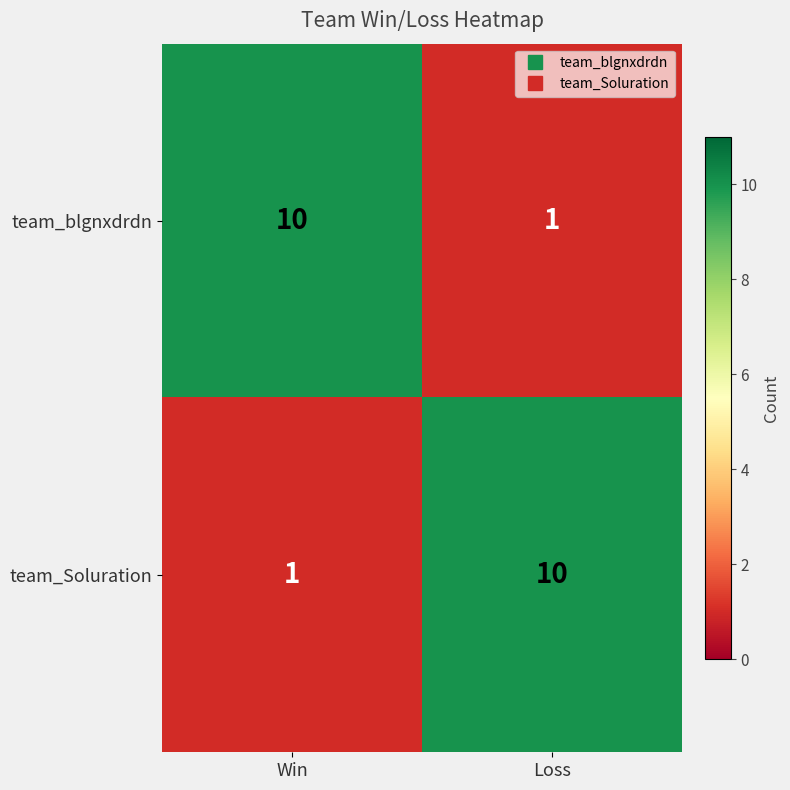

Reading right to left, transcribe all the data shown in this chart.

team_blgnxdrdn: Loss=1	Win=10
team_Soluration: Loss=10	Win=1